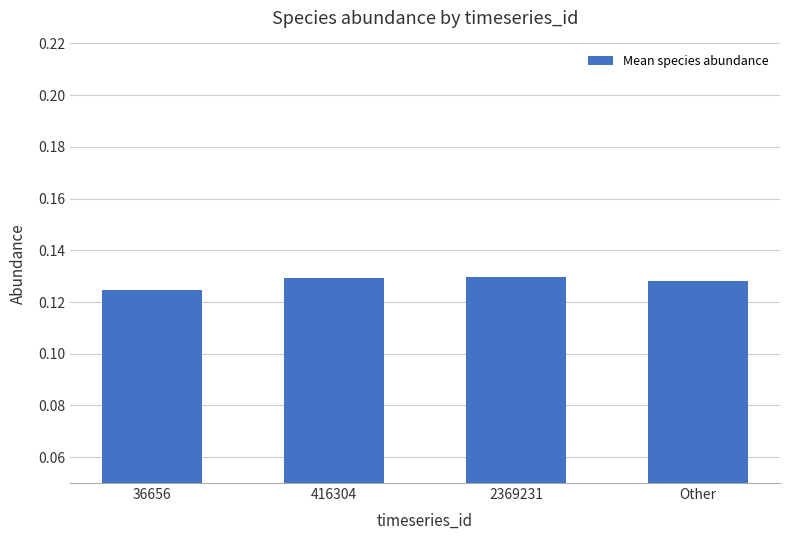

The chart shows a value of 0.2 at 36656. True or false?

False